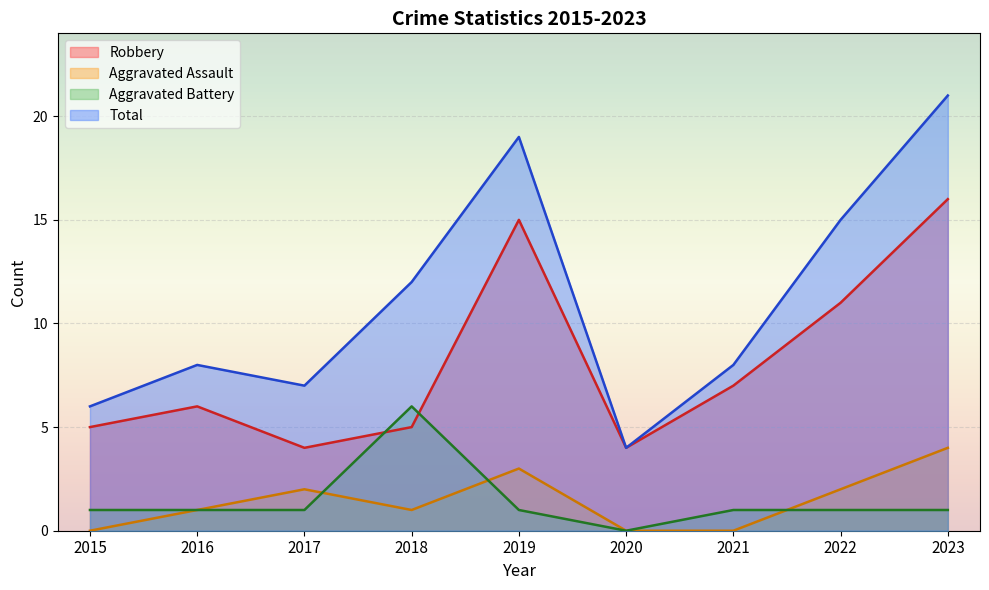

What is the spread (max minus min) of values at 2020?

4